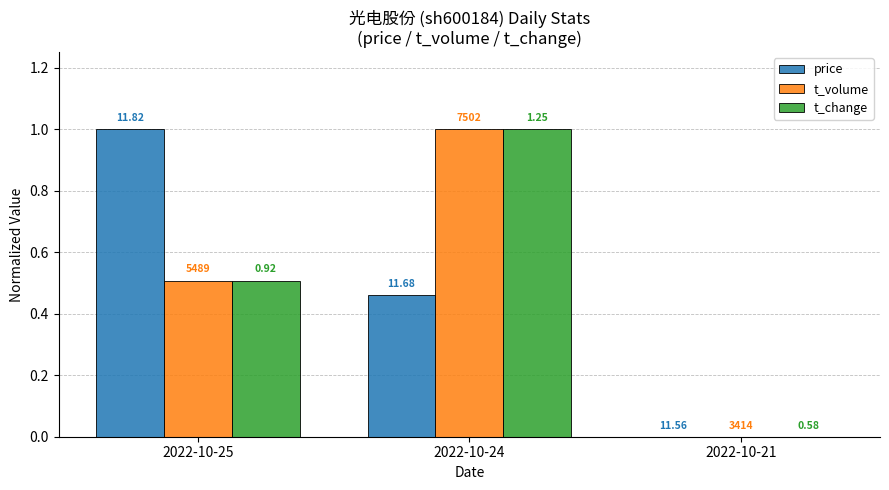

Reading right to left, list all the values displayed in this chart.

price: 0.0	0.5	1.0
t_volume: 0.0	1.0	0.5
t_change: 0.0	1.0	0.5